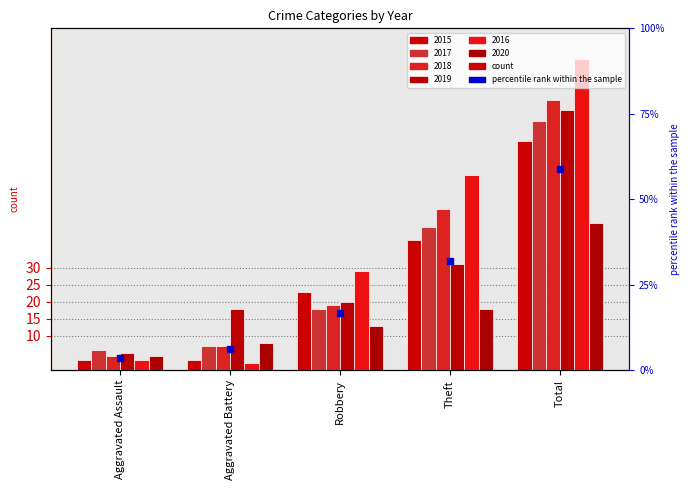

What is the minimum value shown in the chart?

2